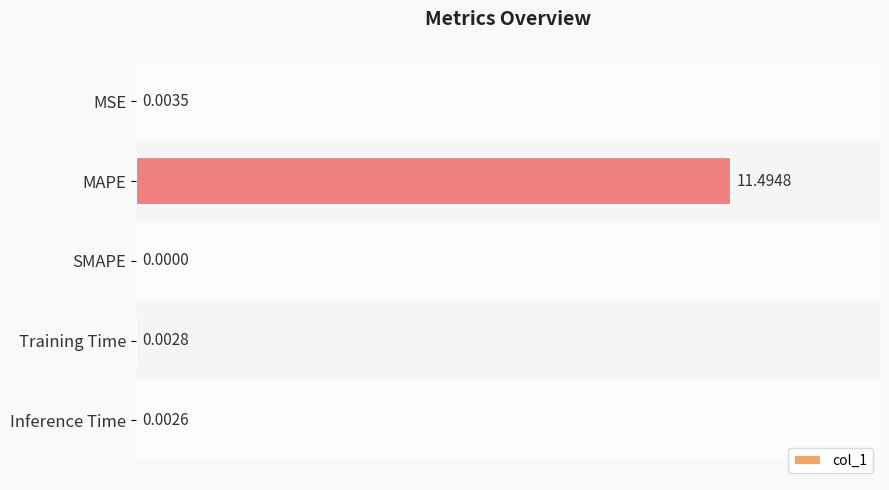

At which category does the chart reach its peak across all series?

MAPE